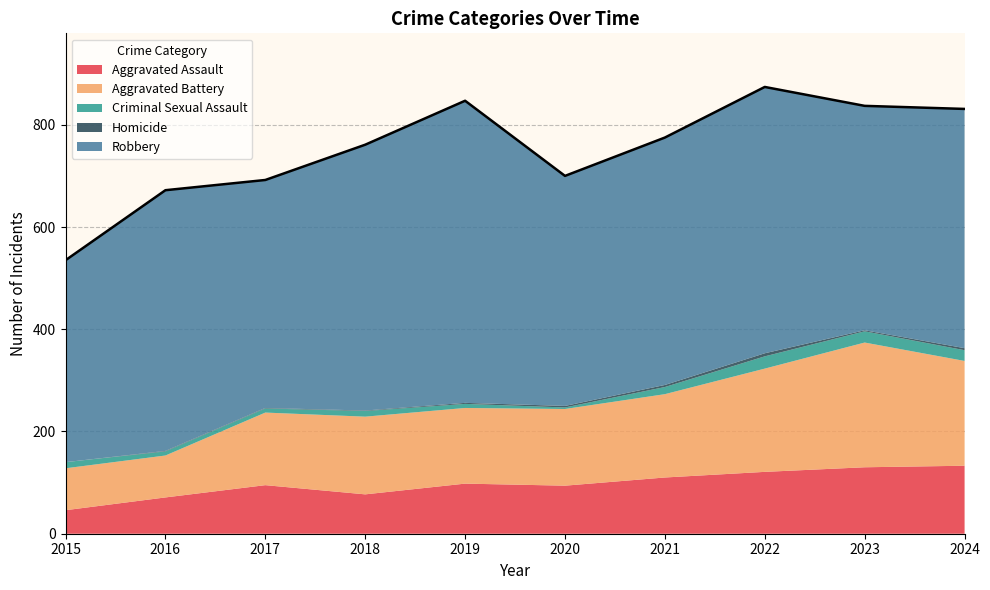

Between 2015 and 2016, which series saw the biggest shift?

Robbery